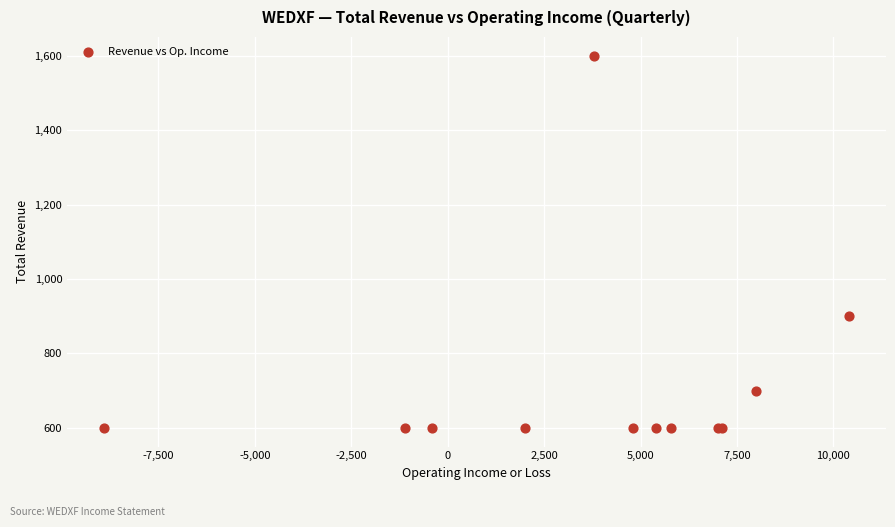

What Y value in the scatter plot is closest to 1100?

900